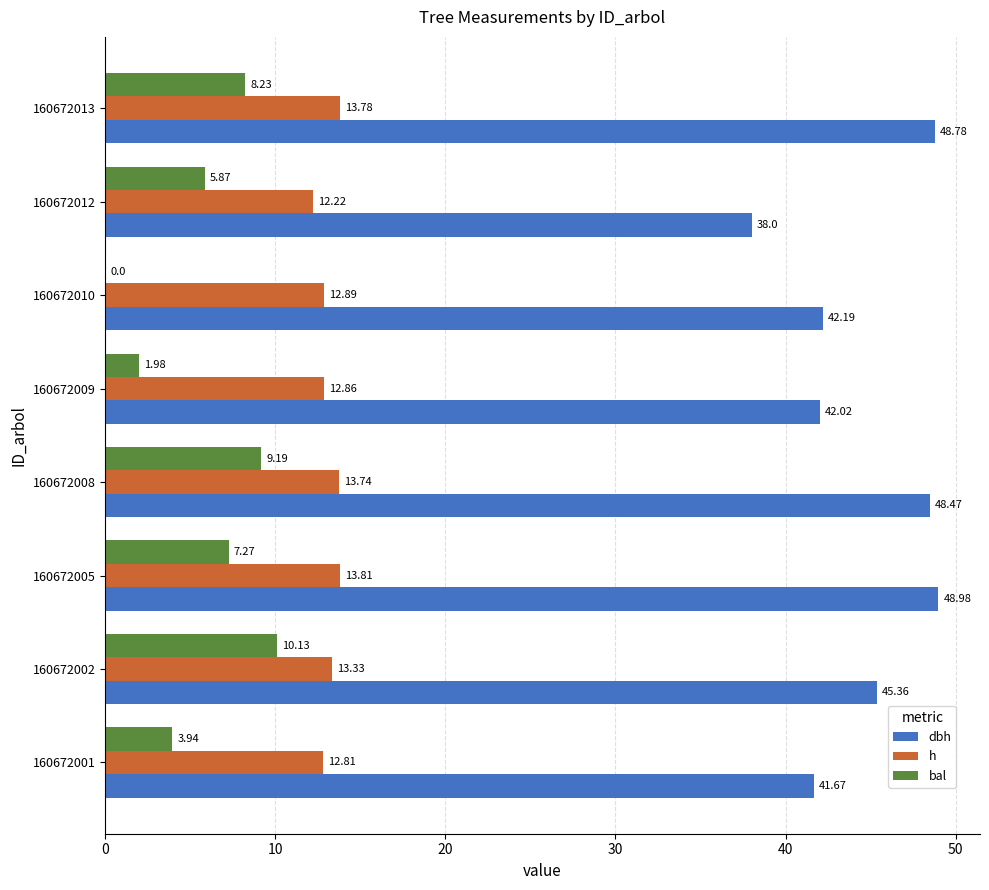

At which category is the sum across all series the highest?

160672008